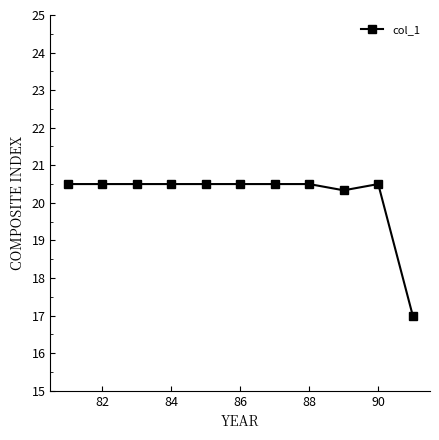

What is the difference between the maximum and minimum values?

3.5